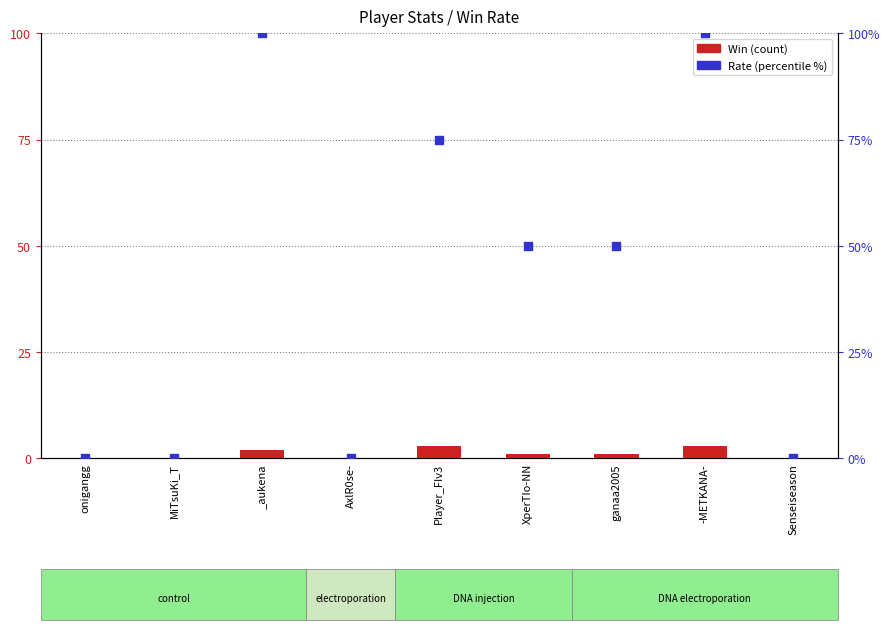

At how many categories does at least one series exceed 3?

5